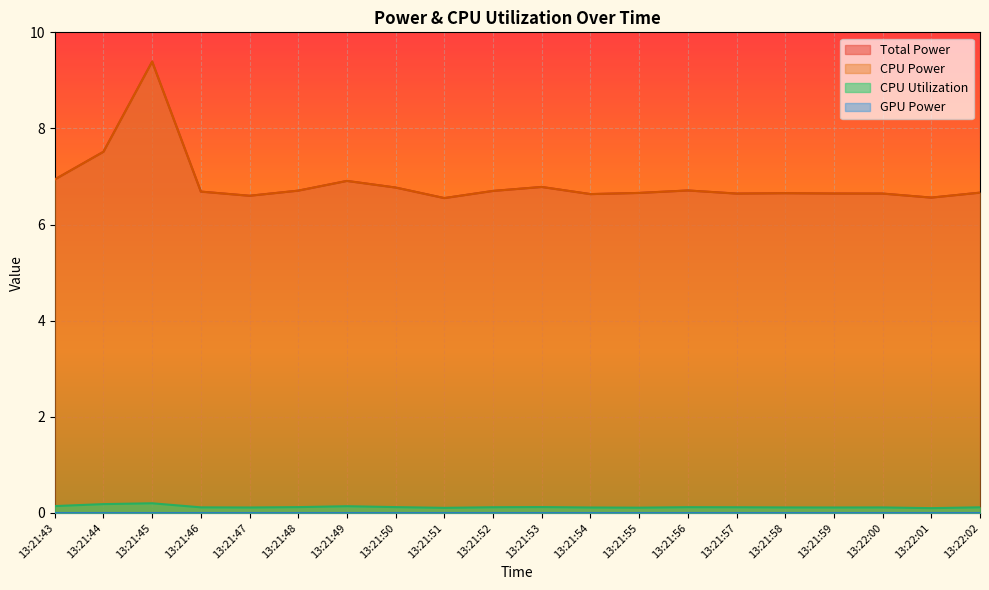

True or false: CPU Power has more than 2 interior local peaks.

True